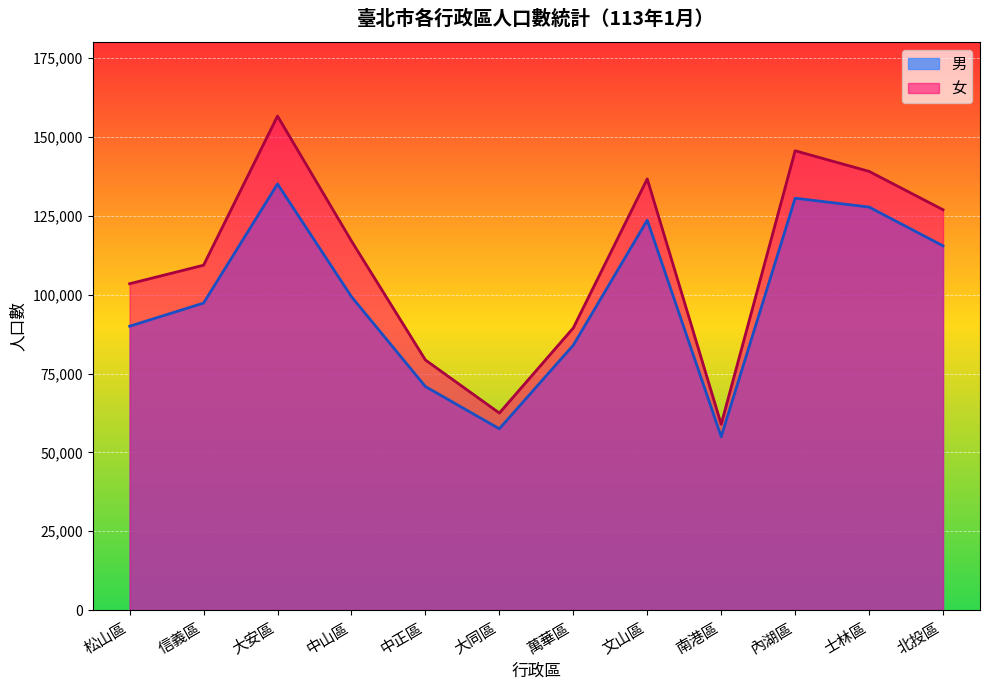

True or false: 男 and 女 intersect in this chart.

False